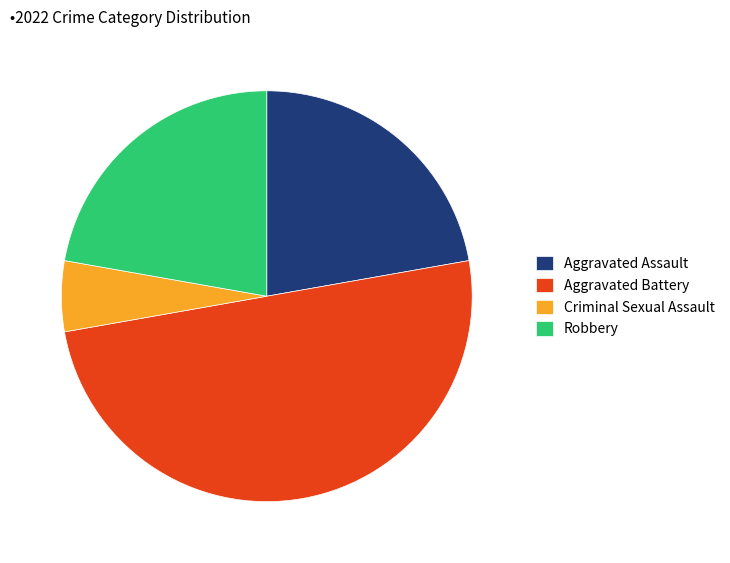

Which slice is the largest?

Aggravated Battery